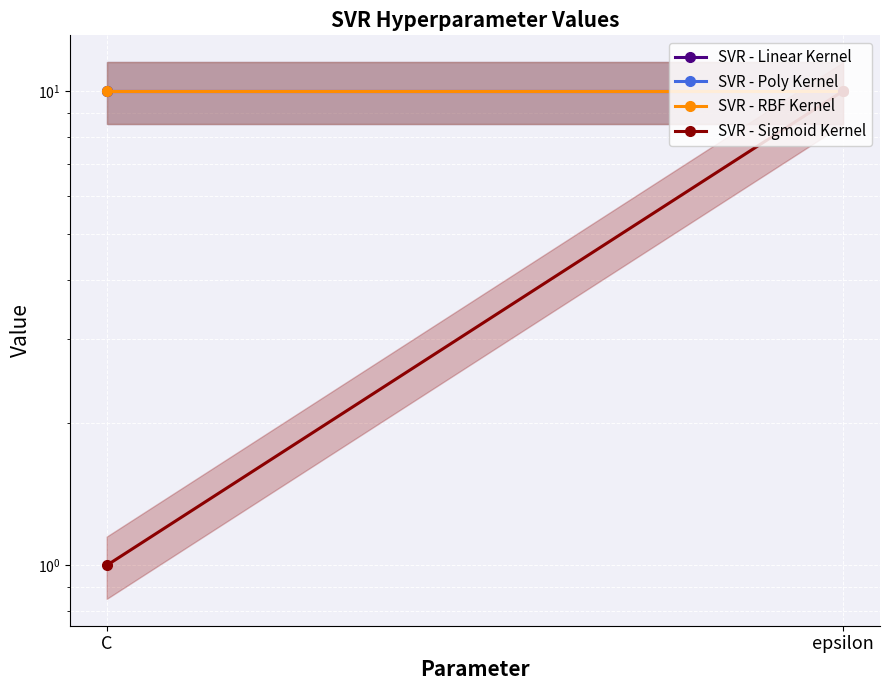

Between epsilon and C, which is larger?

epsilon